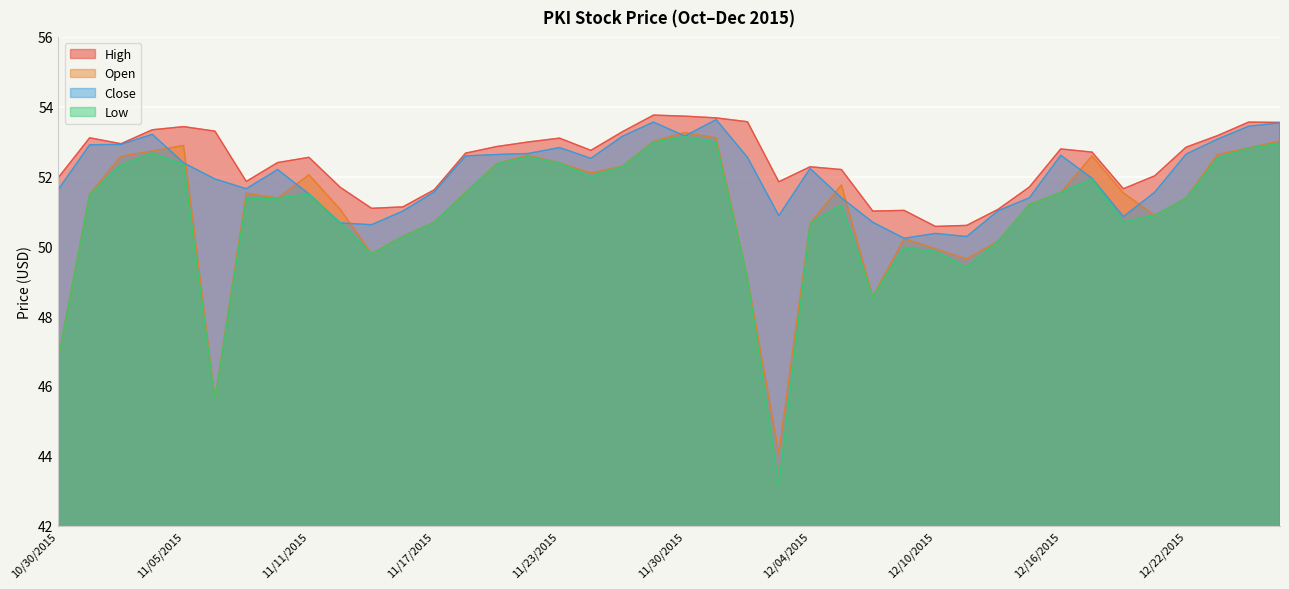

What is the lowest value of the High series?

50.6